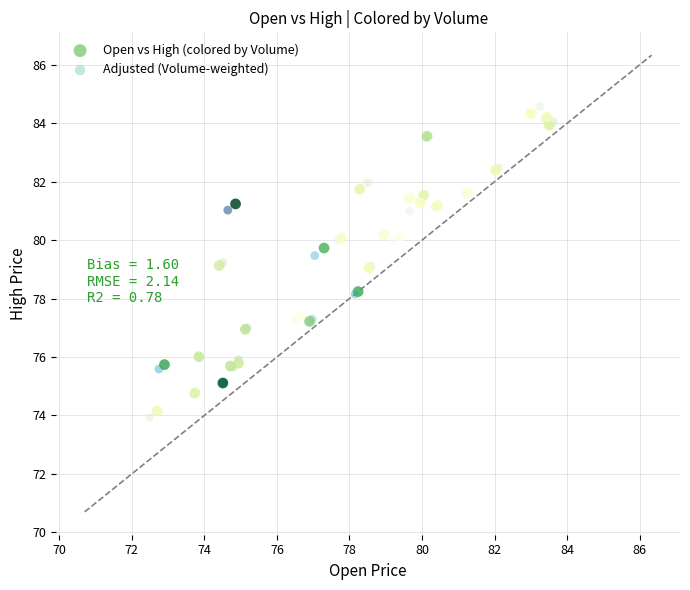

Which series has the largest Y range (max minus min)?

Adjusted (Volume-weighted)